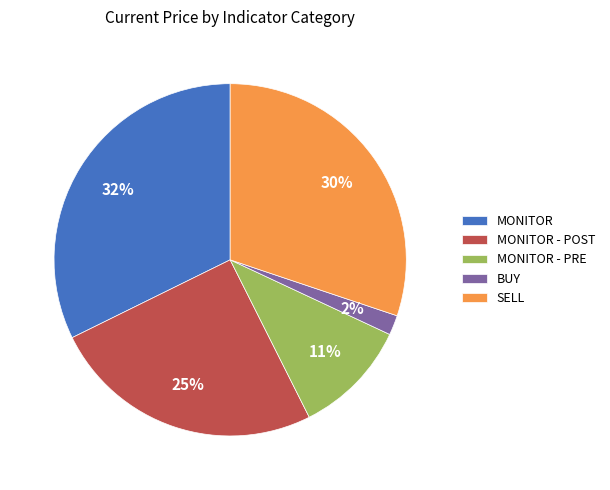

Between SELL and MONITOR, which is larger?

MONITOR